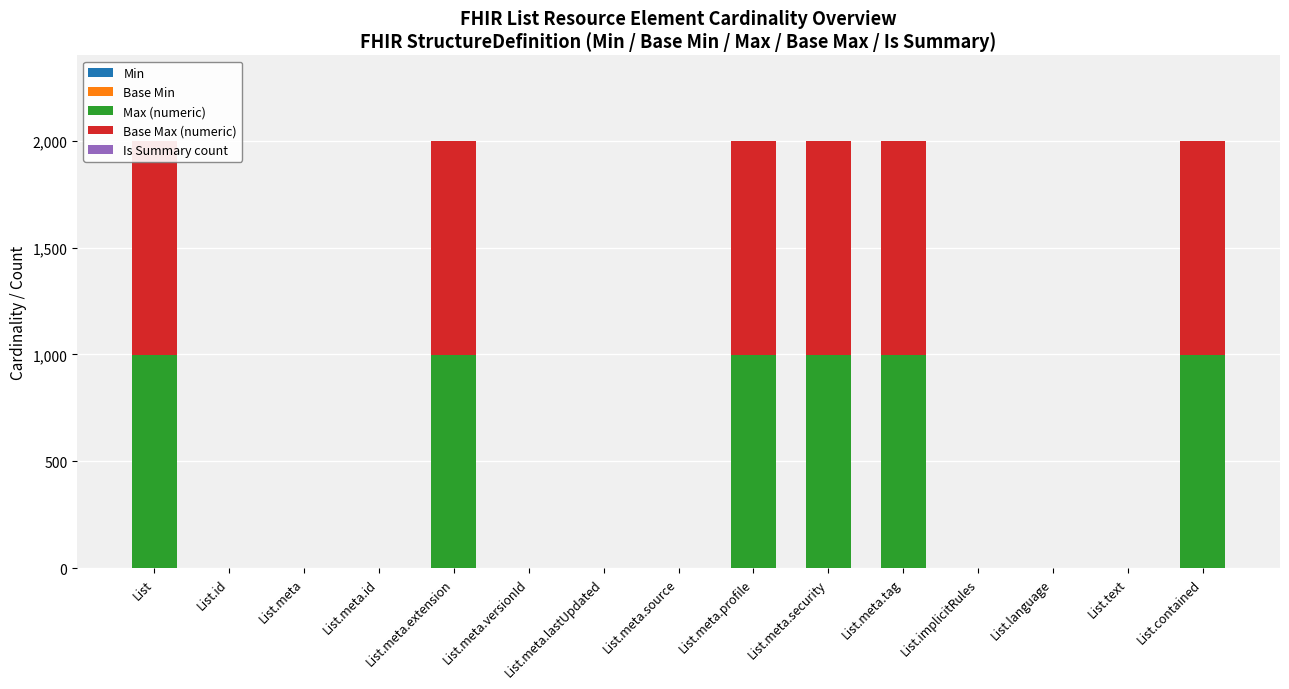

At which category does the chart reach its minimum across all series?

List